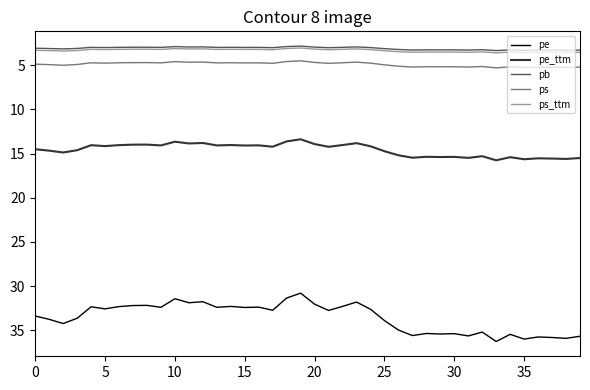

How many lines are shown in the chart?

5